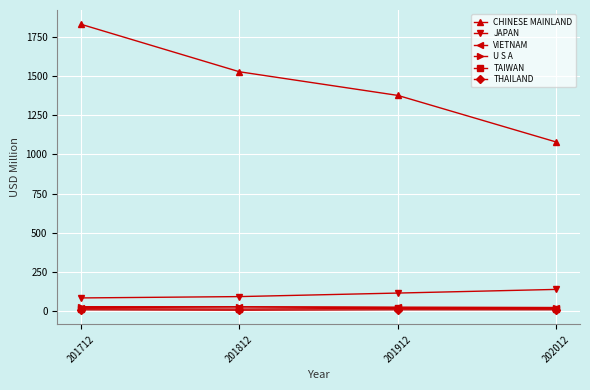

True or false: CHINESE MAINLAND has more than 0 points higher than both neighbors.

False